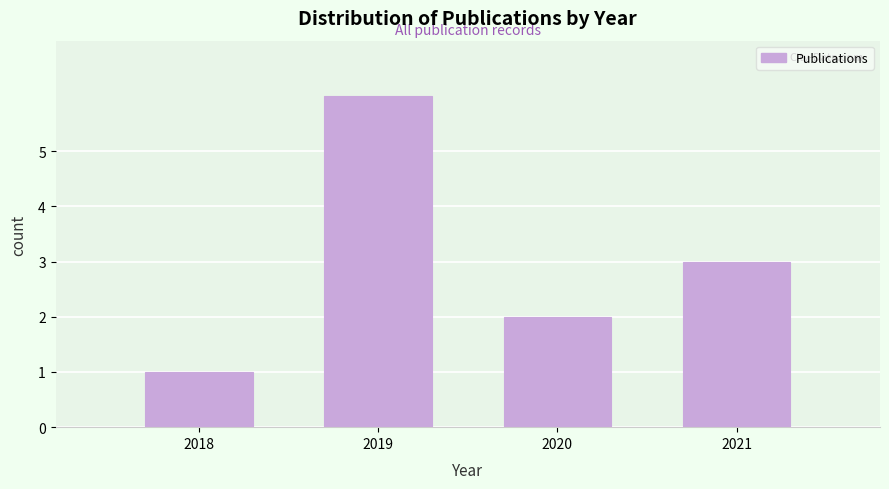

Reading left to right, list all the values displayed in this chart.

1	6	2	3